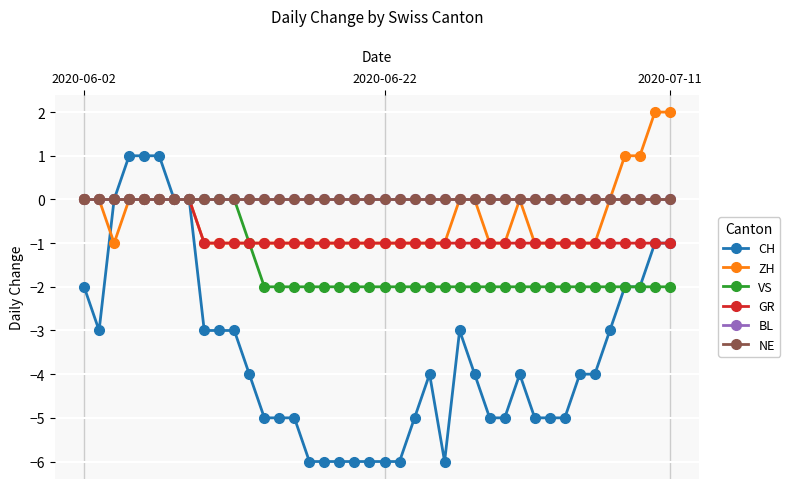

True or false: GR and CH cross at least once.

False